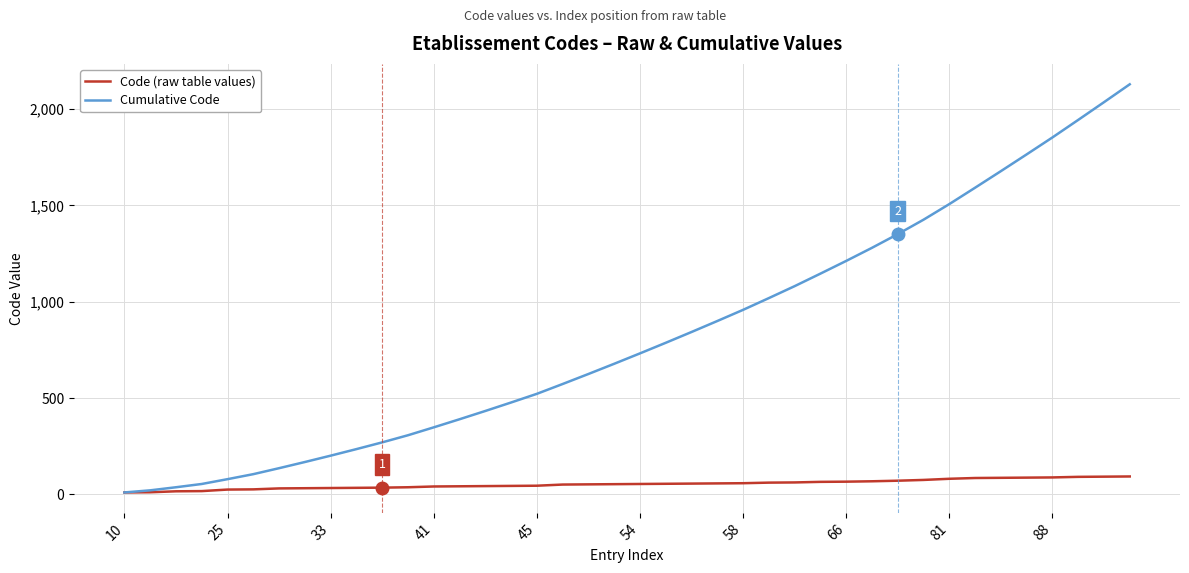

What is the maximum value for Cumulative Code?

2129